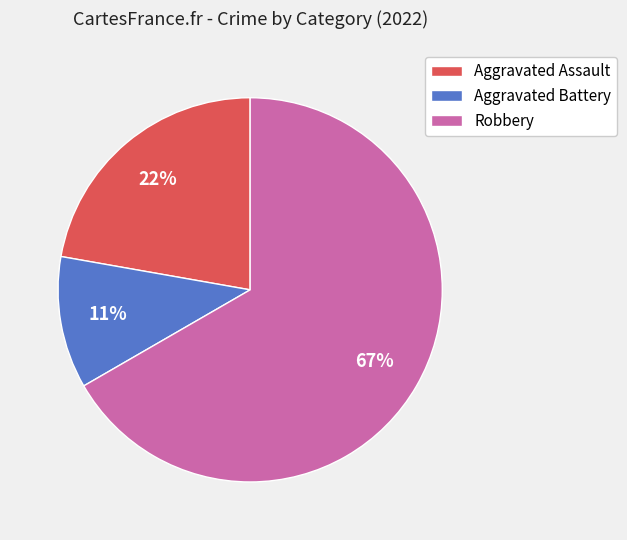

Is the sum of Aggravated Battery and Robbery greater than half?

Yes